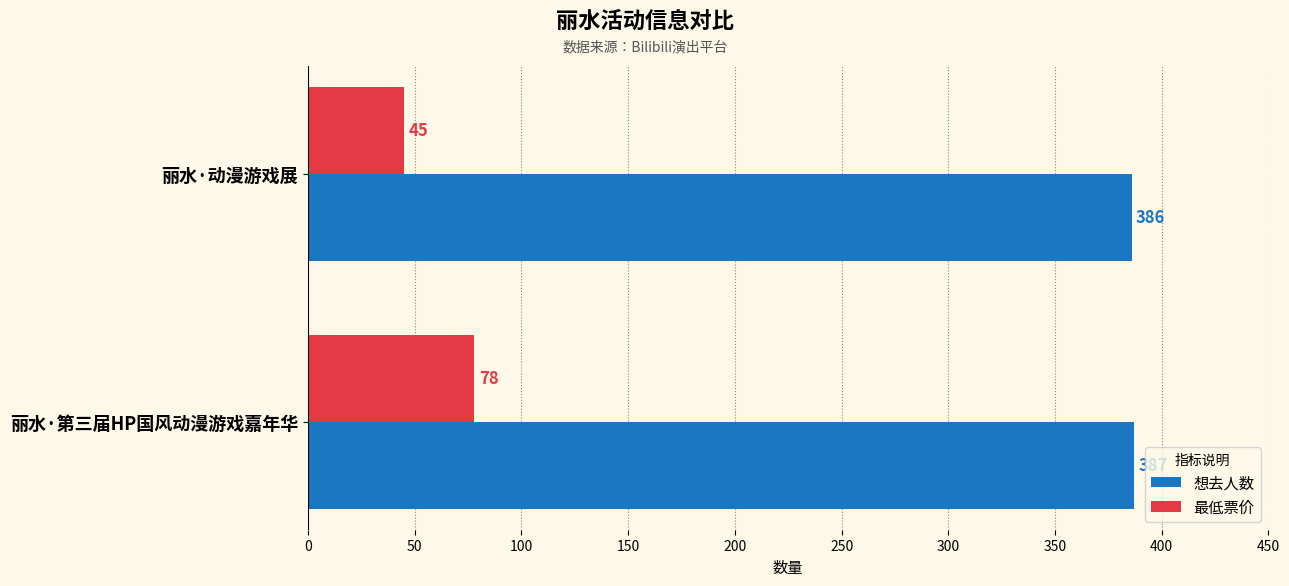

Count the number of data series in this chart.

2